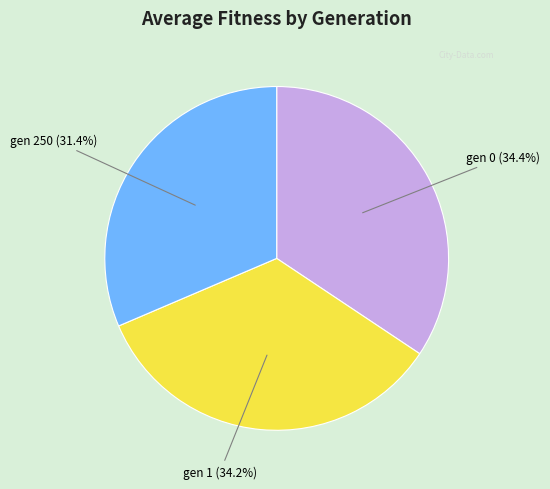

Which category has the smallest portion of the pie?

gen 250